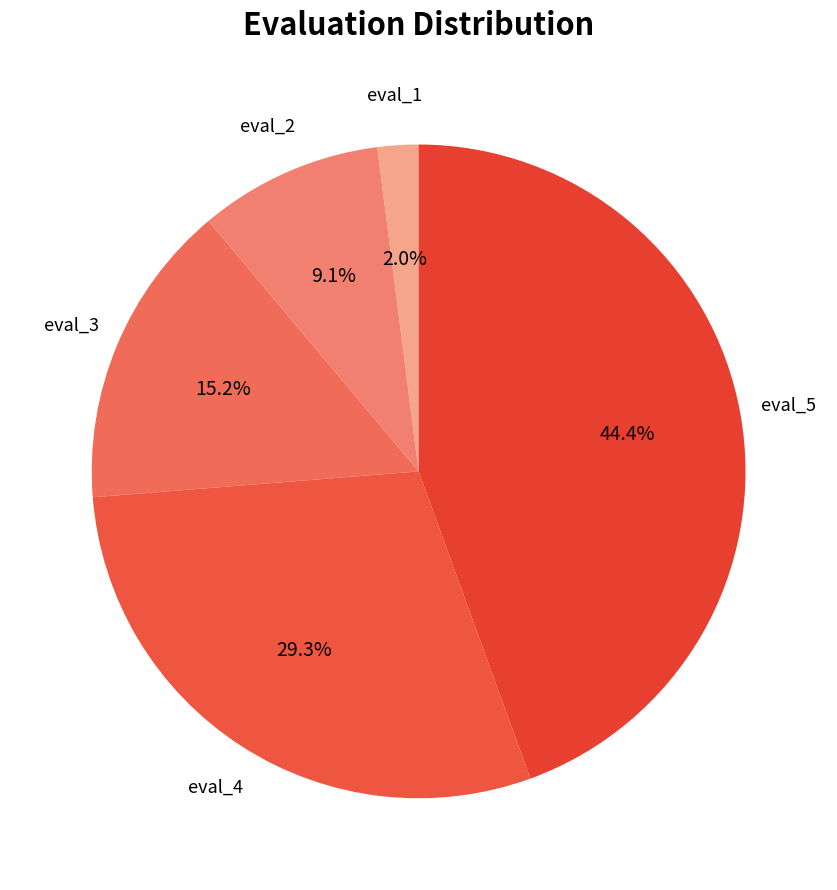

How many segments does this pie chart have?

5